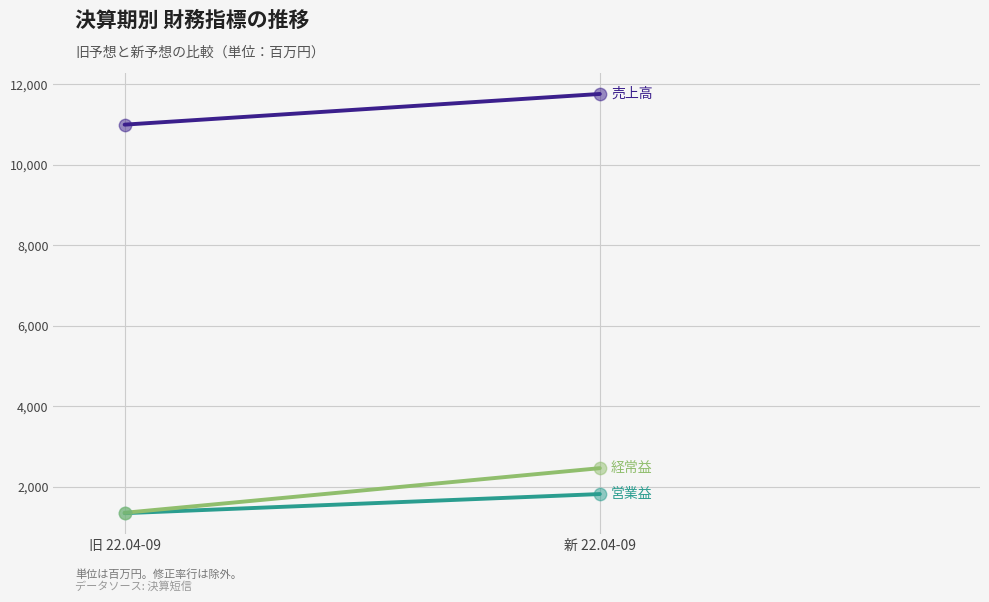

What are all the series names shown in the legend?

売上高, 営業益, 経常益